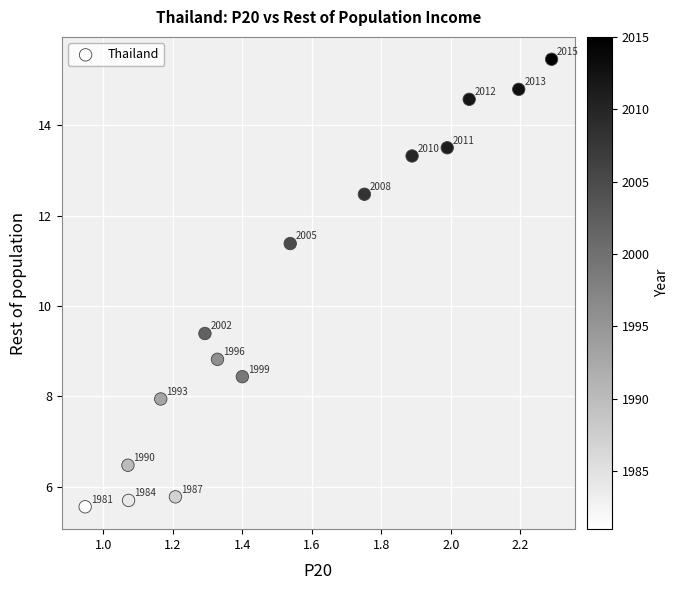

What Y value in the scatter plot is closest to 10?

9.4